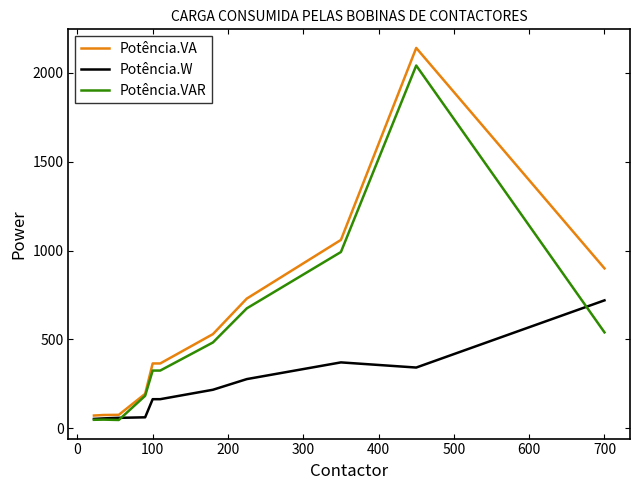

List the series in order of their overall mean, lowest first.

Potência.W, Potência.VAR, Potência.VA